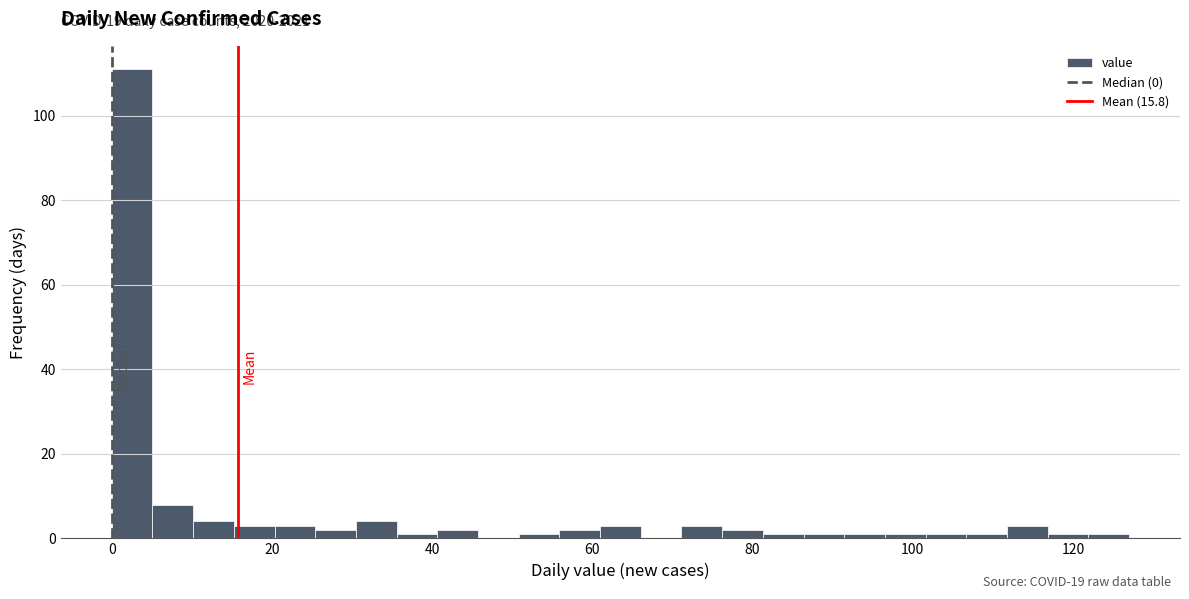

Around what value on the x-axis is the tallest bar? Give the approximate position of its centre, as read against the axis.

2